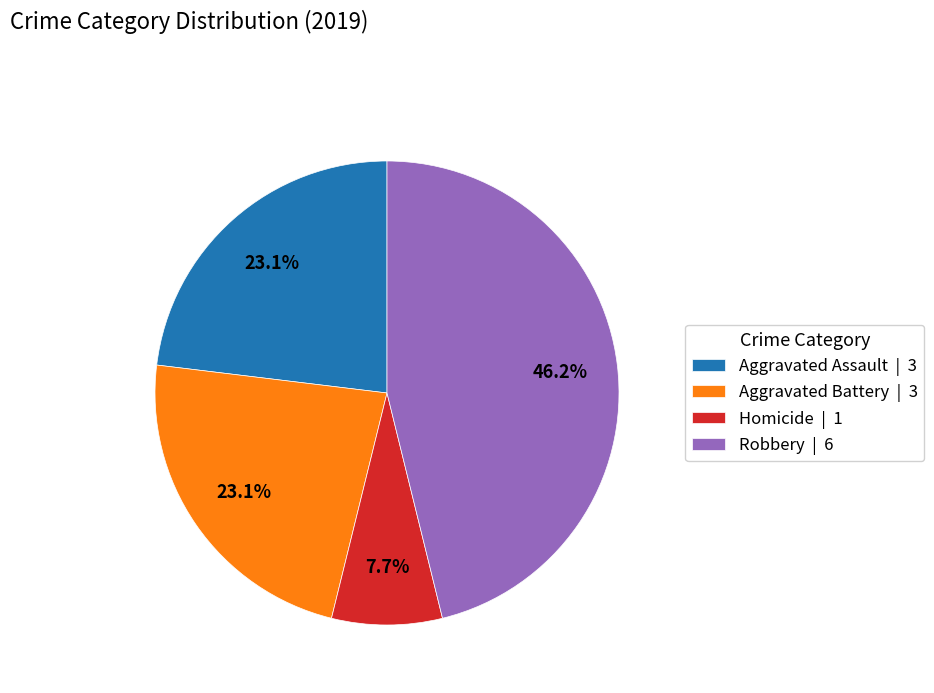

Which category has the biggest portion of the pie?

Robbery | 6